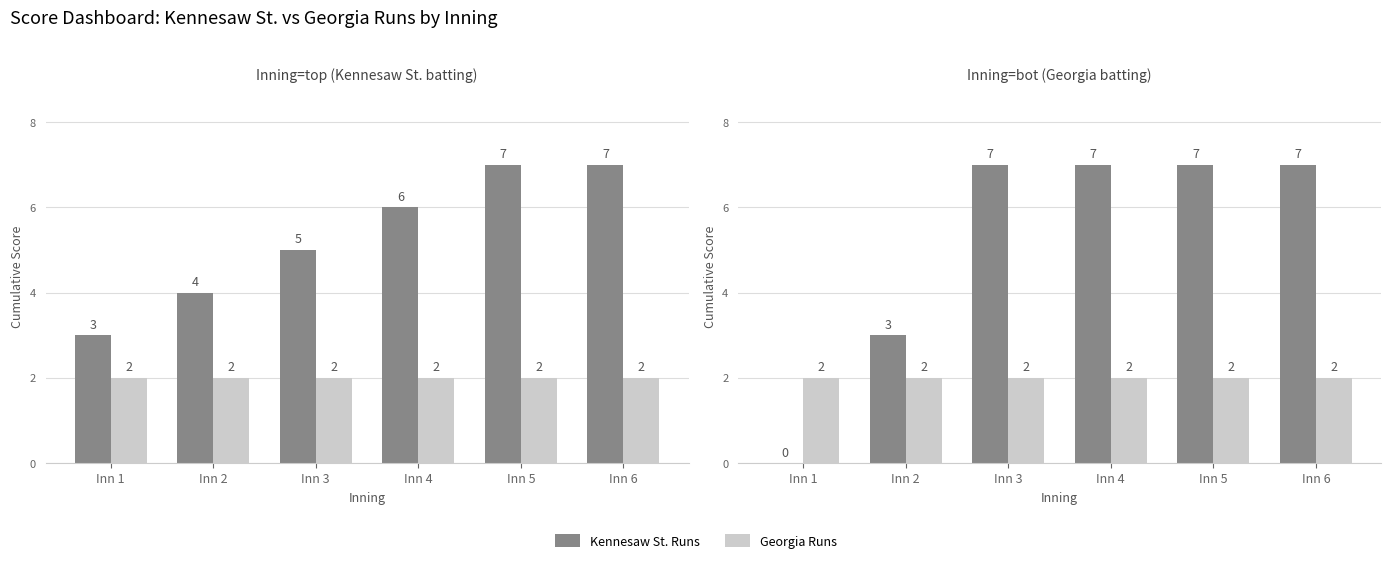

At how many categories does at least one series exceed 5?

4